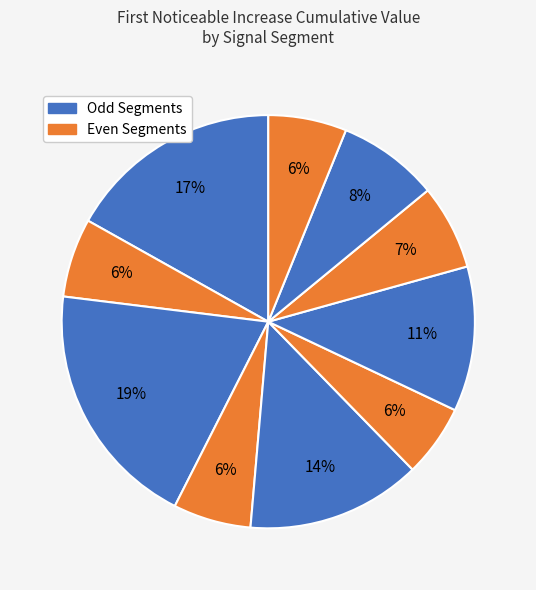

How many segments does this pie chart have?

10